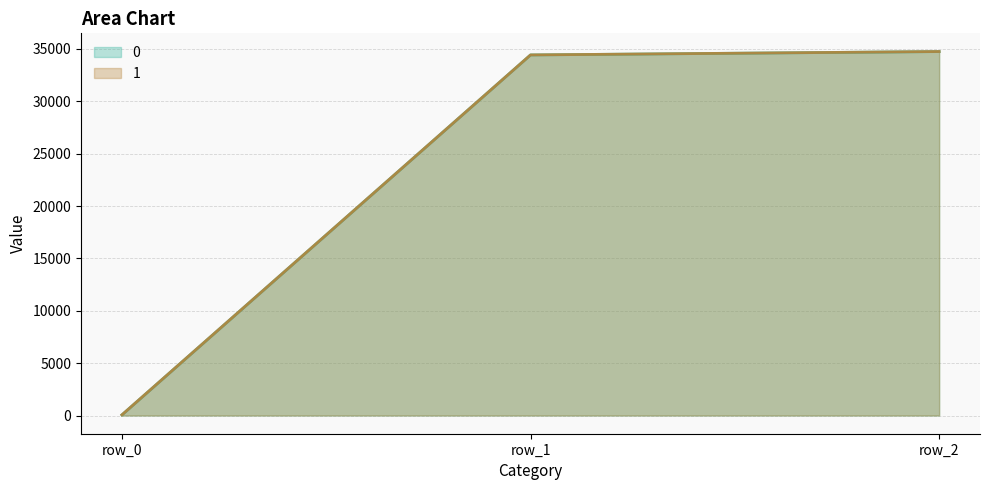

What is the difference between the 0_line values at row_2 and row_0?

34690